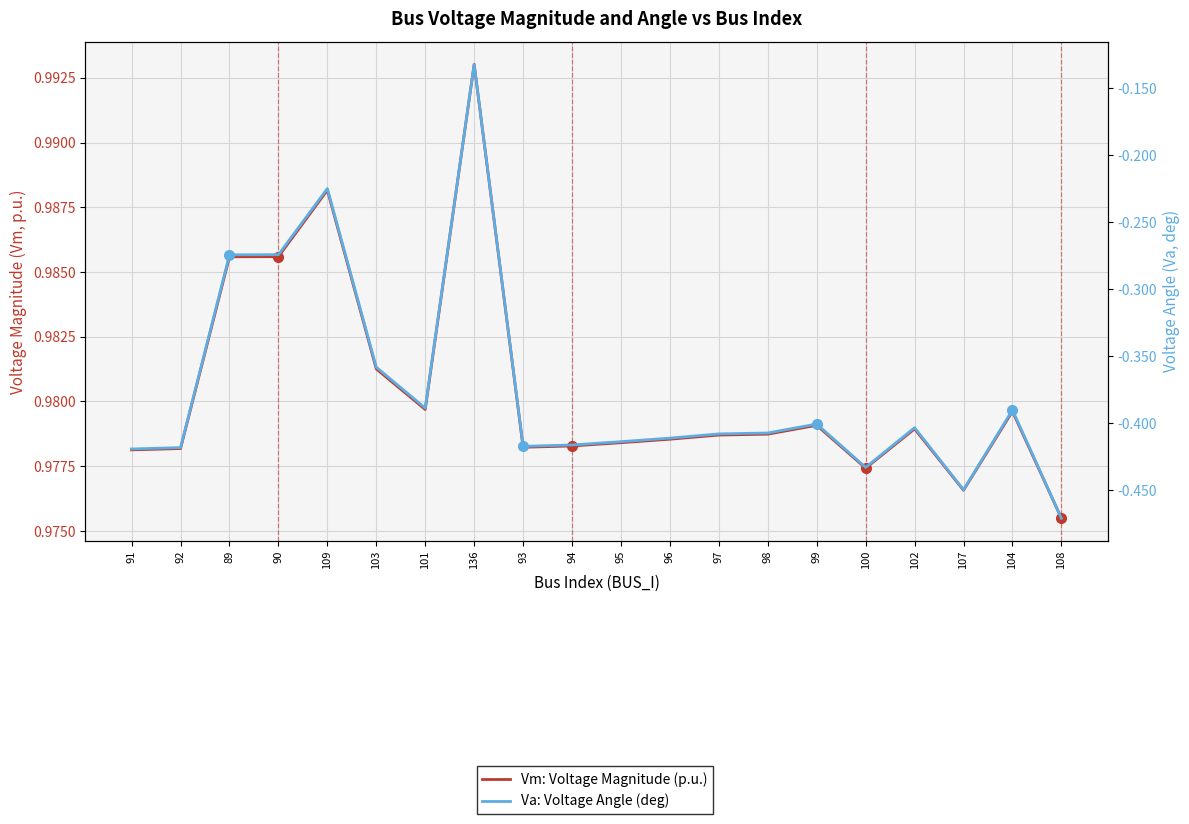

Reading right to left, what are all the values shown in this chart?

Vm: Voltage Magnitude (p.u.): 1.0	1.0	1.0	1.0	1.0	1.0	1.0	1.0	1.0	1.0	1.0	1.0	1.0	1.0	1.0	1.0	1.0	1.0	1.0	1.0
Va: Voltage Angle (deg): -0.5	-0.4	-0.4	-0.4	-0.4	-0.4	-0.4	-0.4	-0.4	-0.4	-0.4	-0.4	-0.1	-0.4	-0.4	-0.2	-0.3	-0.3	-0.4	-0.4